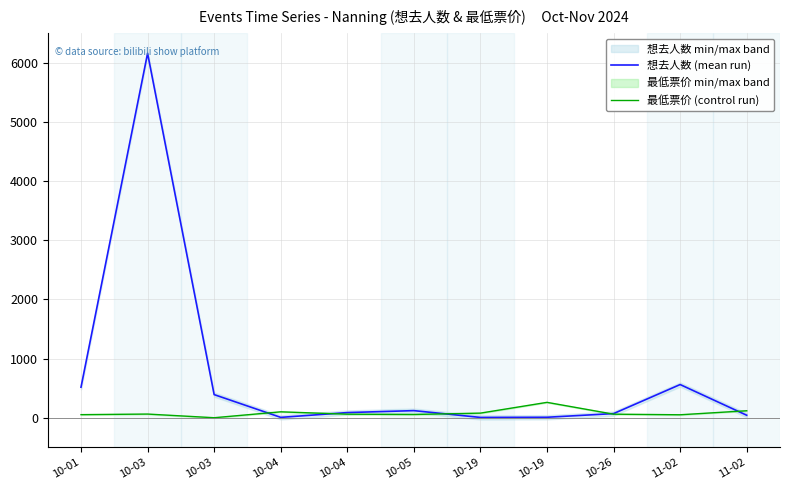

Is it true that 最低票价 (control run) equals 0 at 10-03?

True